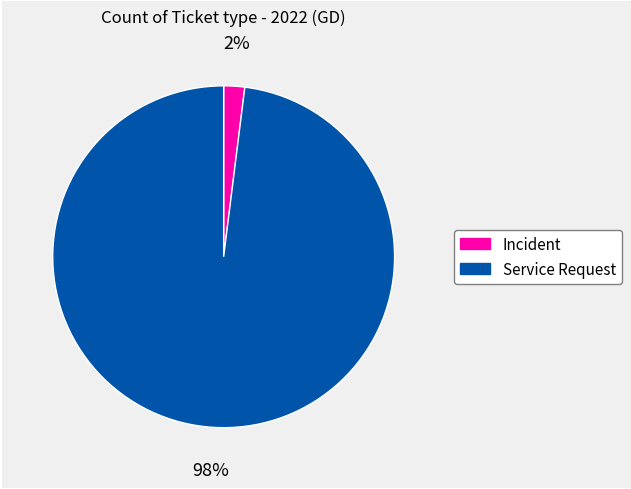

To the nearest percent, what portion does Service Request represent?

98%